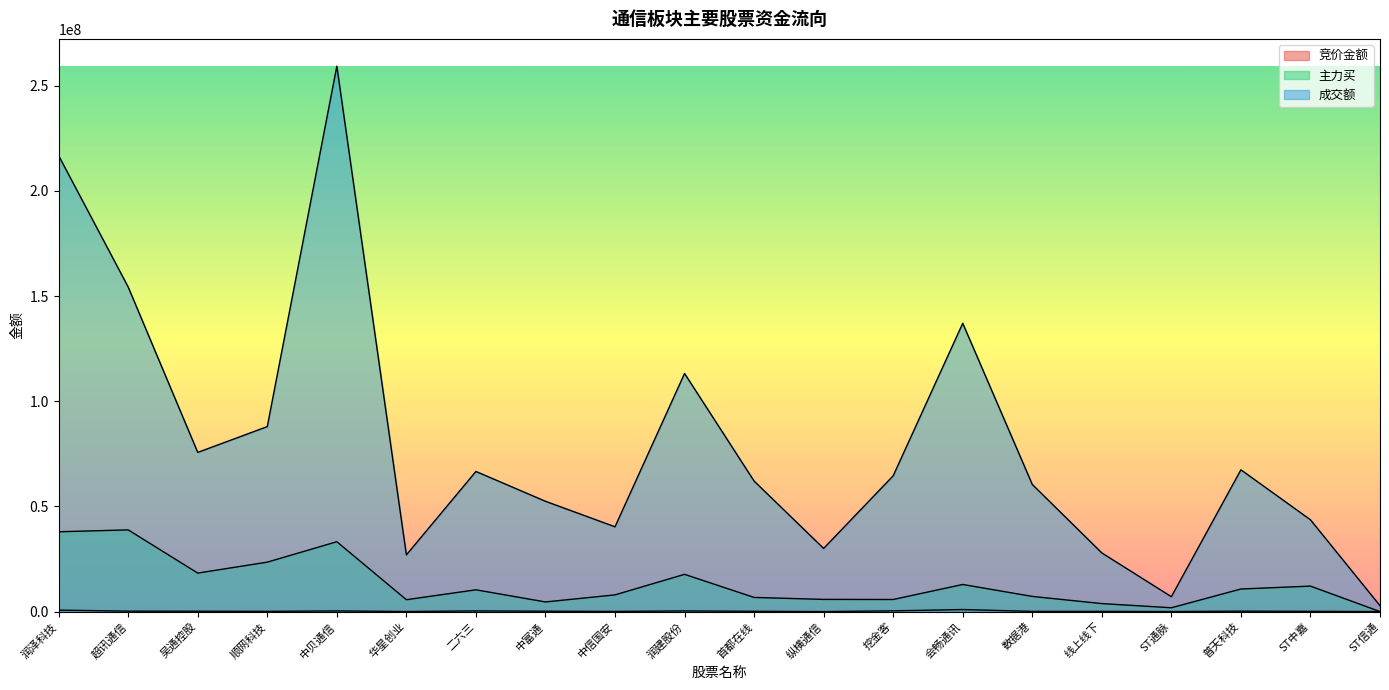

True or false: 竞价金额 and 成交额 cross at least once.

False